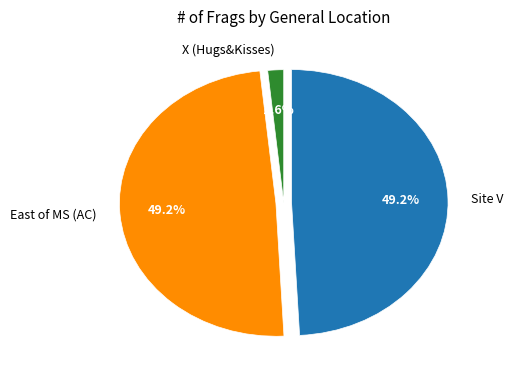

Which has a higher value, Site V or X (Hugs&Kisses)?

Site V